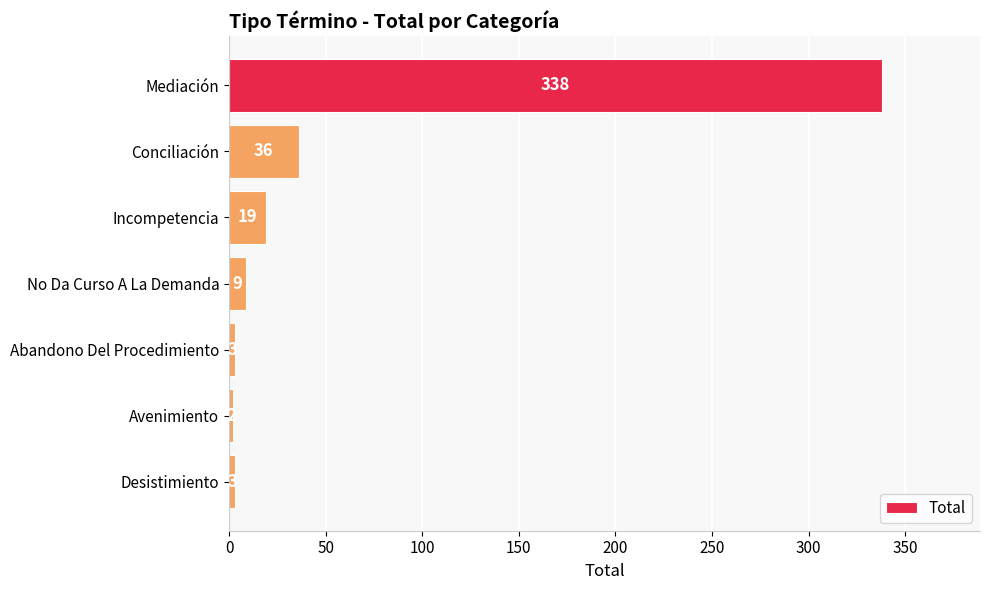

What position from the top is Desistimiento?

7